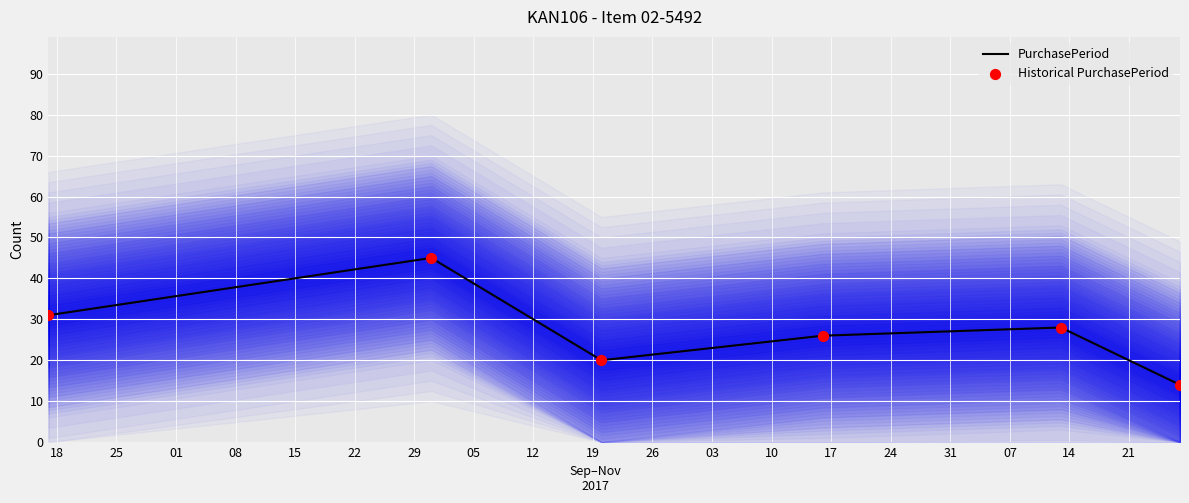

What is the maximum value for PurchasePeriod?

45